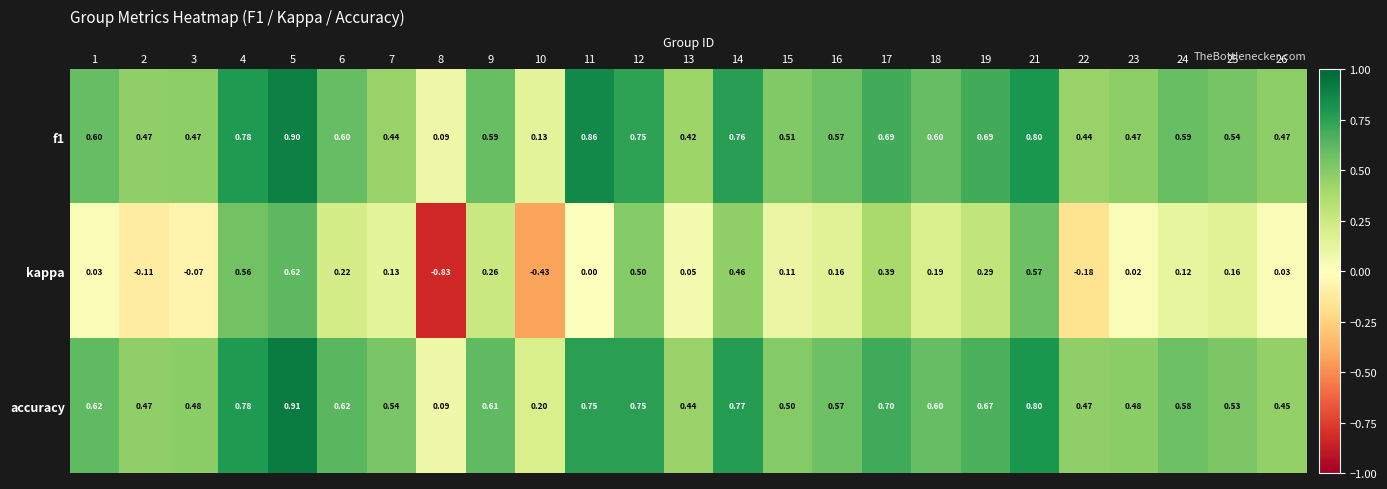

What is the greatest value displayed?

0.9